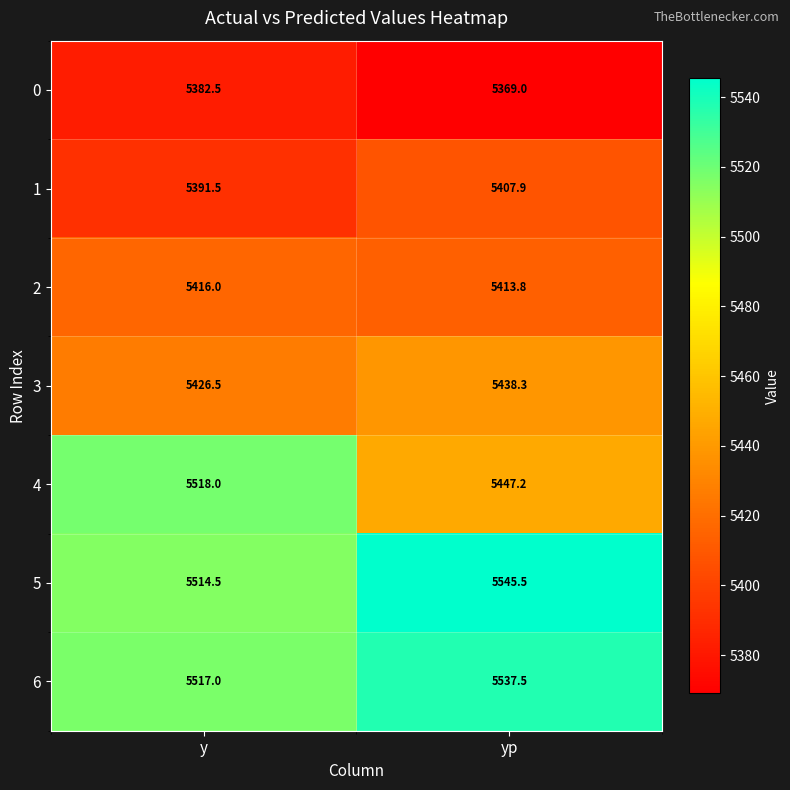

What is the difference between the highest and lowest values at yp?

176.5